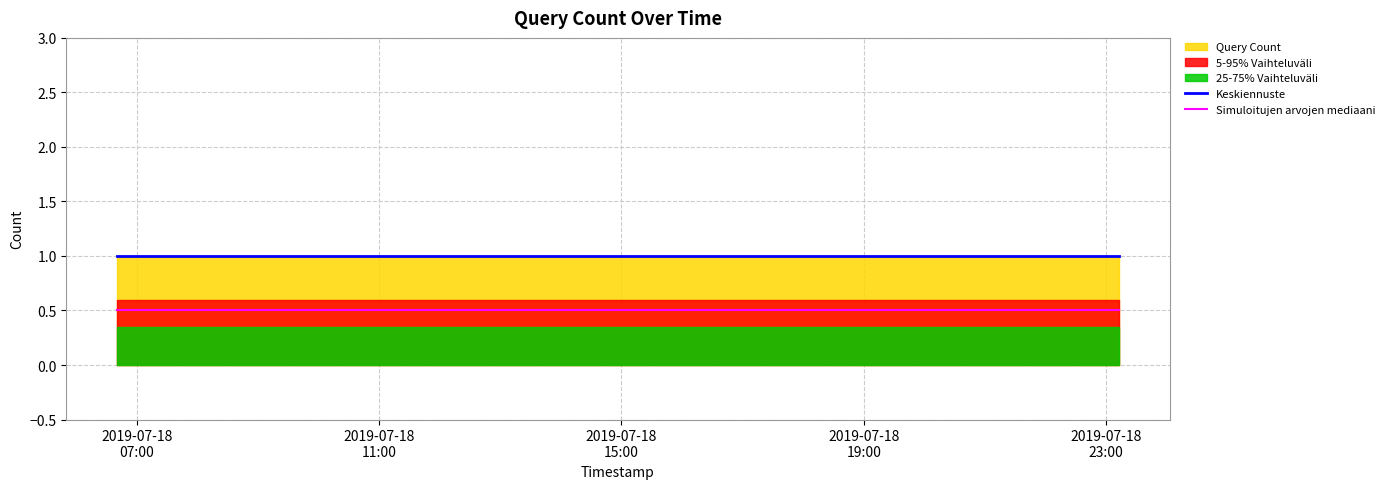

What is the highest value of the Simuloitujen arvojen mediaani series?

0.5